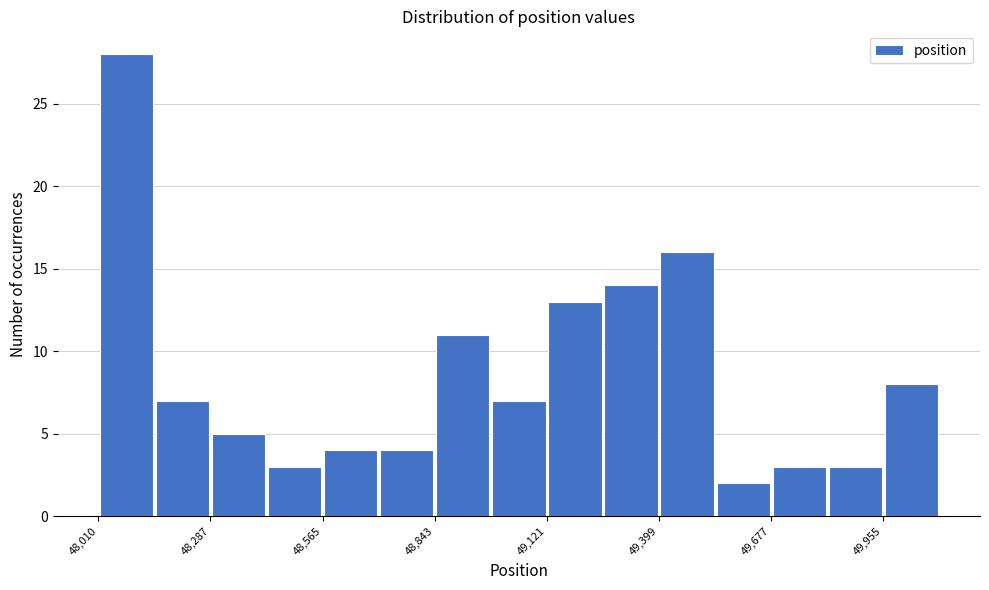

Around what value on the x-axis is the tallest bar? Give the approximate position of its centre, as read against the axis.

48100